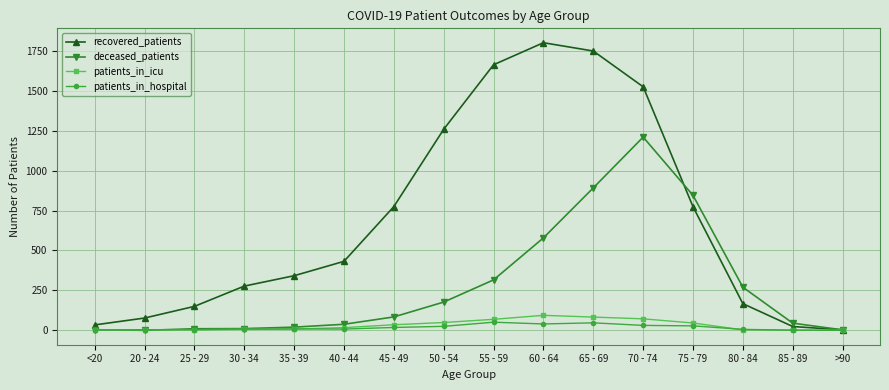

At which category does recovered_patients reach its first local peak?

60 - 64